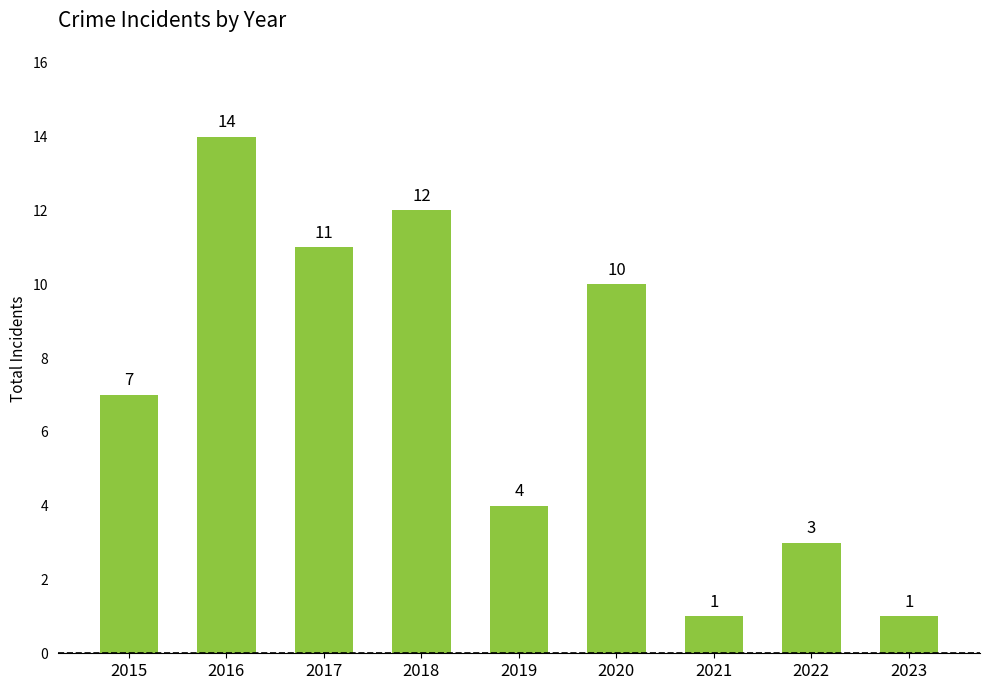

Approximately how many times larger is the value at 2018 compared to 2016?

0.9